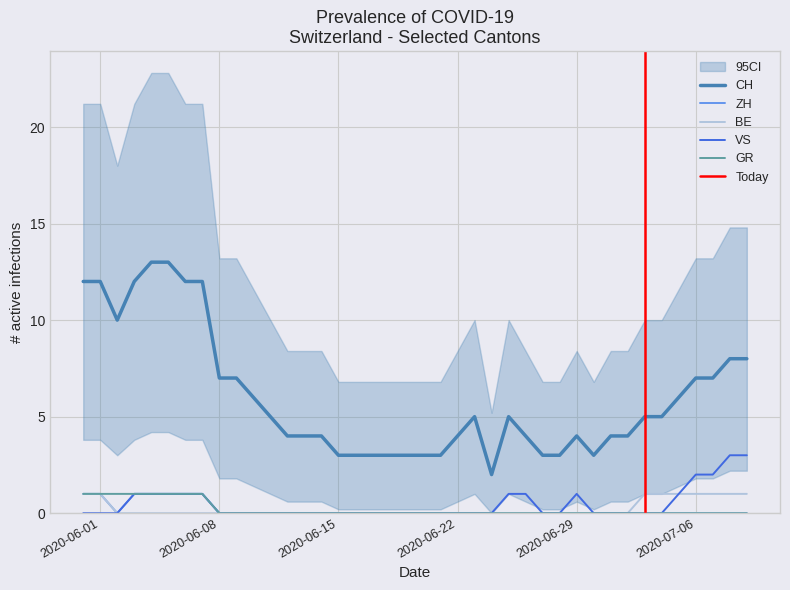

What are all the series names shown in the legend?

CH, ZH, BE, VS, GR